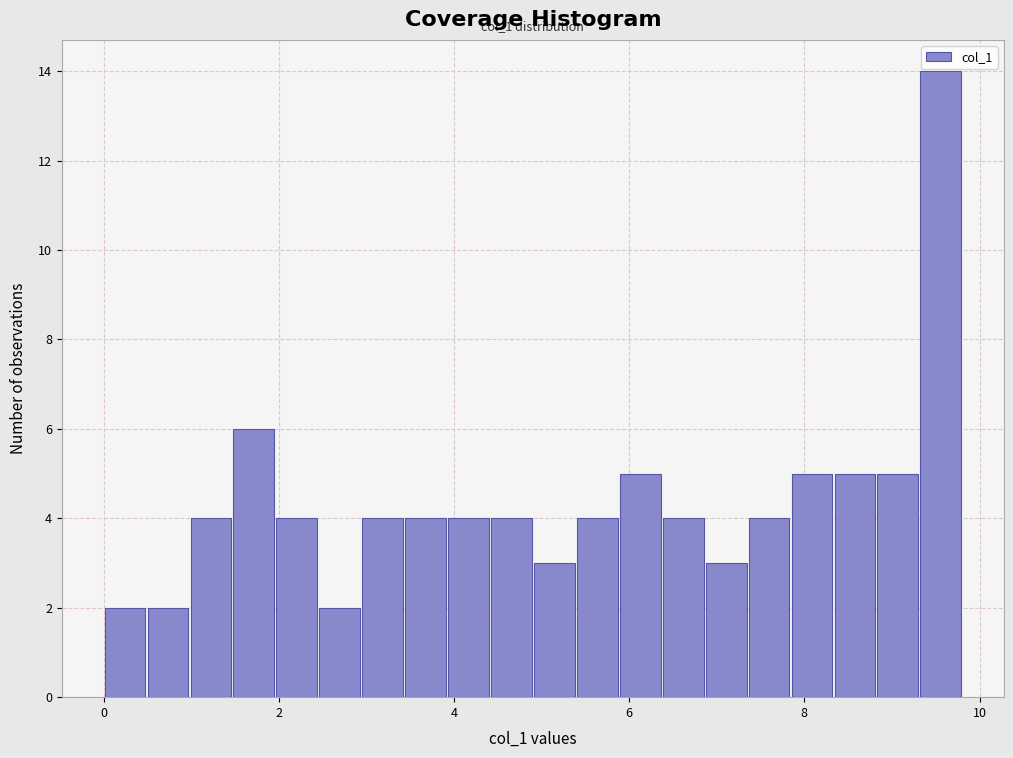

Around what value on the x-axis is the tallest bar? Give the approximate position of its centre, as read against the axis.

9.6